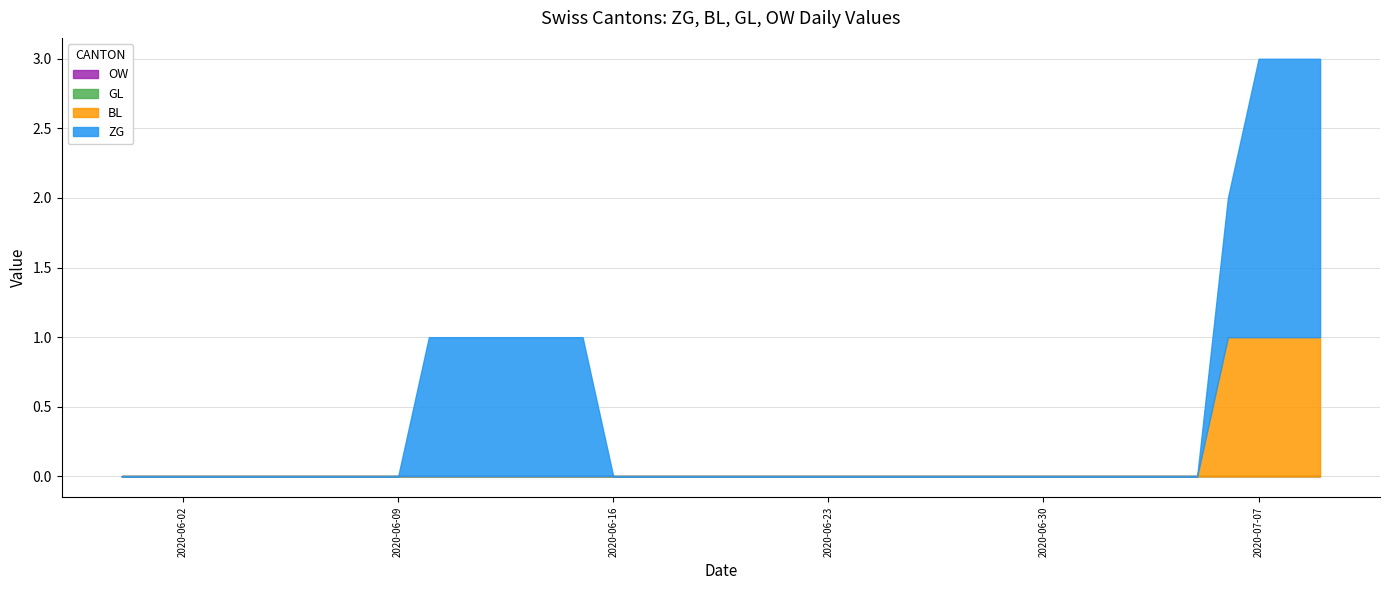

True or false: ZG has more than 2 points higher than both neighbors.

False